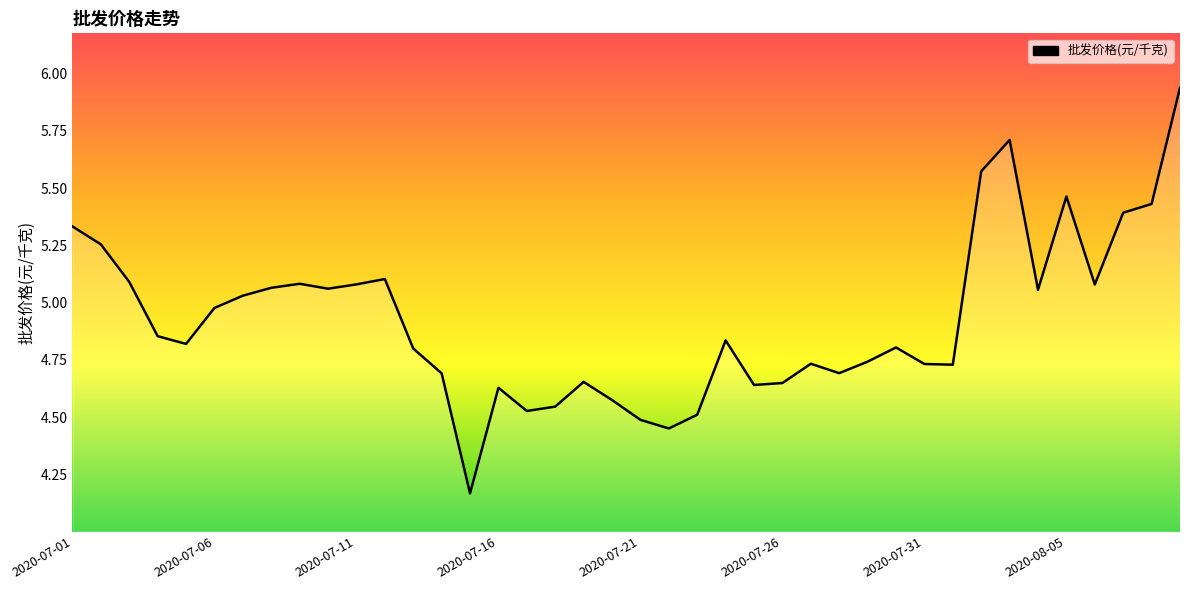

What is the difference between the maximum and minimum values?

1.8